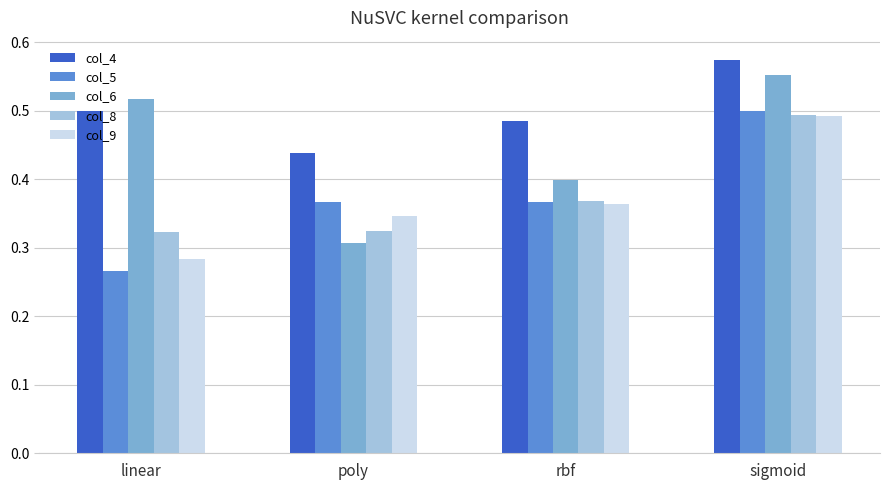

Where is col_4 nearest to the value 0?

poly